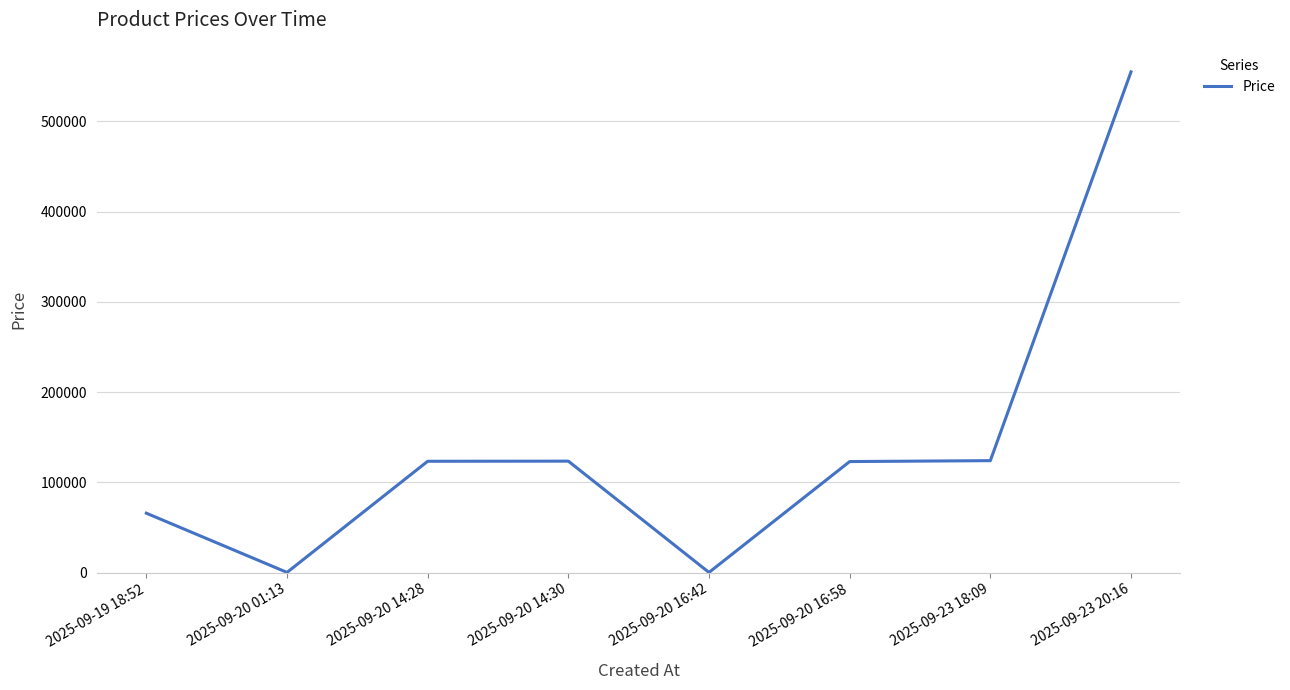

What is the greatest value displayed?

555000